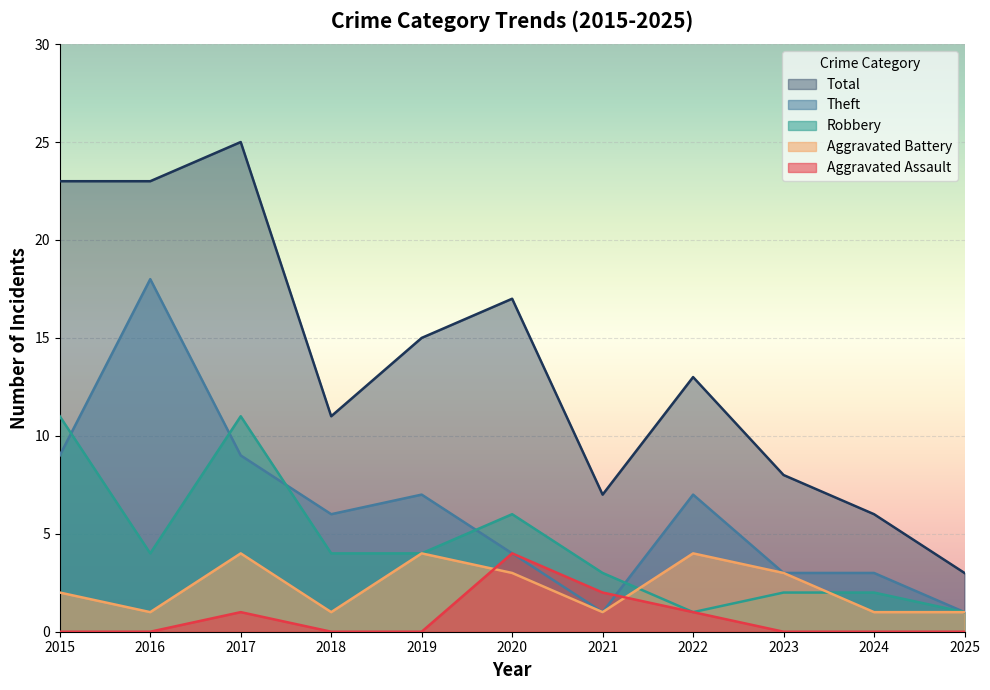

Reading right to left, what are all the values shown in this chart?

Aggravated Assault: 2025=0	2024=0	2023=0	2022=1	2021=2	2020=4	2019=0	2018=0	2017=1	2016=0	2015=0
Aggravated Battery: 2025=1	2024=1	2023=3	2022=4	2021=1	2020=3	2019=4	2018=1	2017=4	2016=1	2015=2
Robbery: 2025=1	2024=2	2023=2	2022=1	2021=3	2020=6	2019=4	2018=4	2017=11	2016=4	2015=11
Theft: 2025=1	2024=3	2023=3	2022=7	2021=1	2020=4	2019=7	2018=6	2017=9	2016=18	2015=9
Total: 2025=3	2024=6	2023=8	2022=13	2021=7	2020=17	2019=15	2018=11	2017=25	2016=23	2015=23